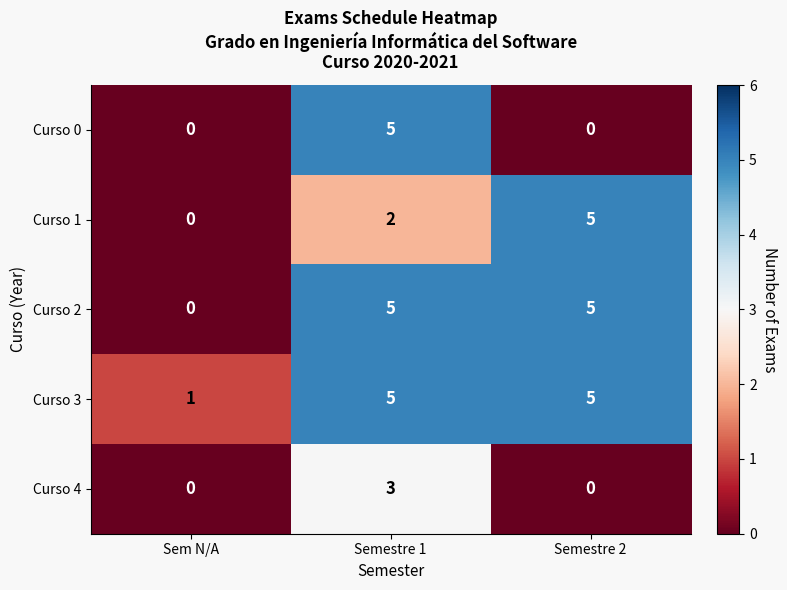

The Curso 1 series shows 1 at Semestre 1. True or false?

False